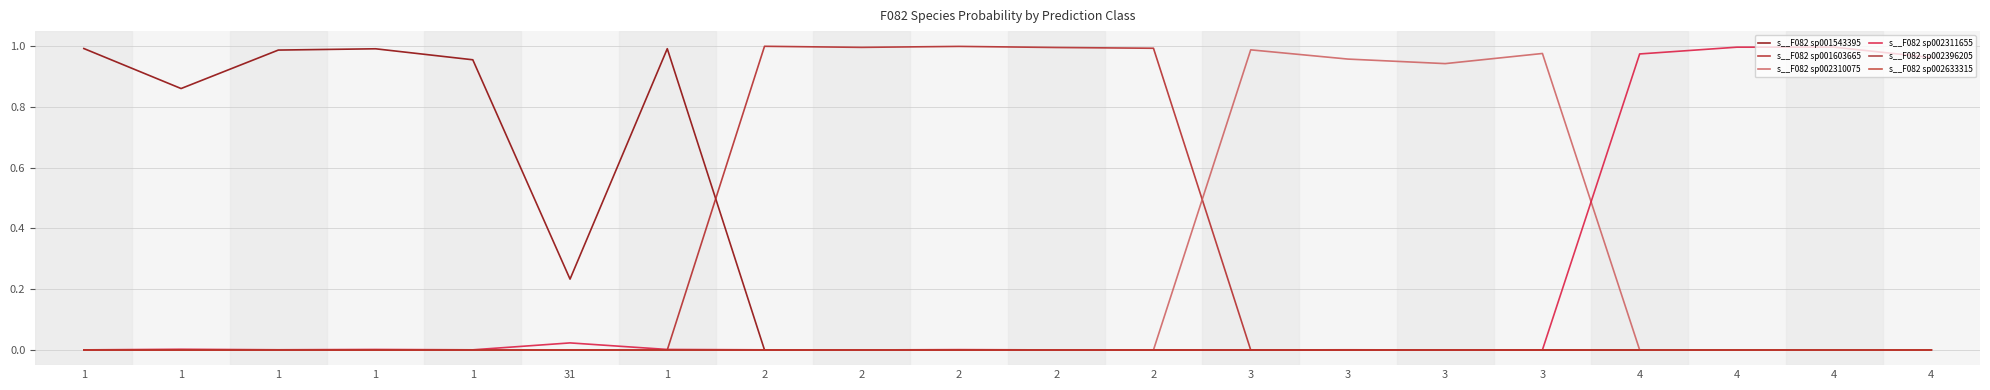

How many times do s__F082 sp001603665 and s__F082 sp002311655 cross each other?

2